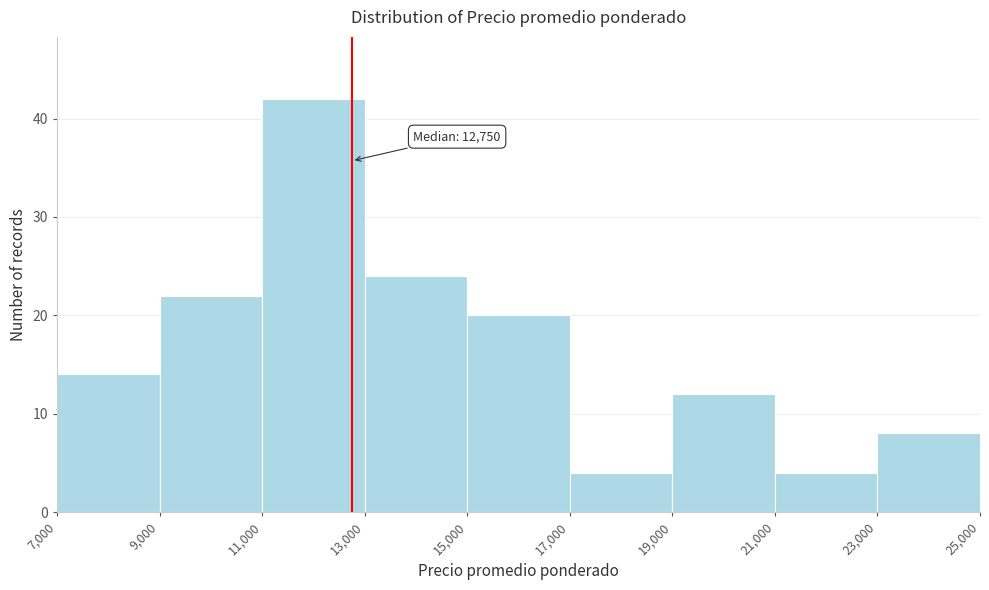

Over which range of the x-axis is the bar tallest?

11,000 to 13,000